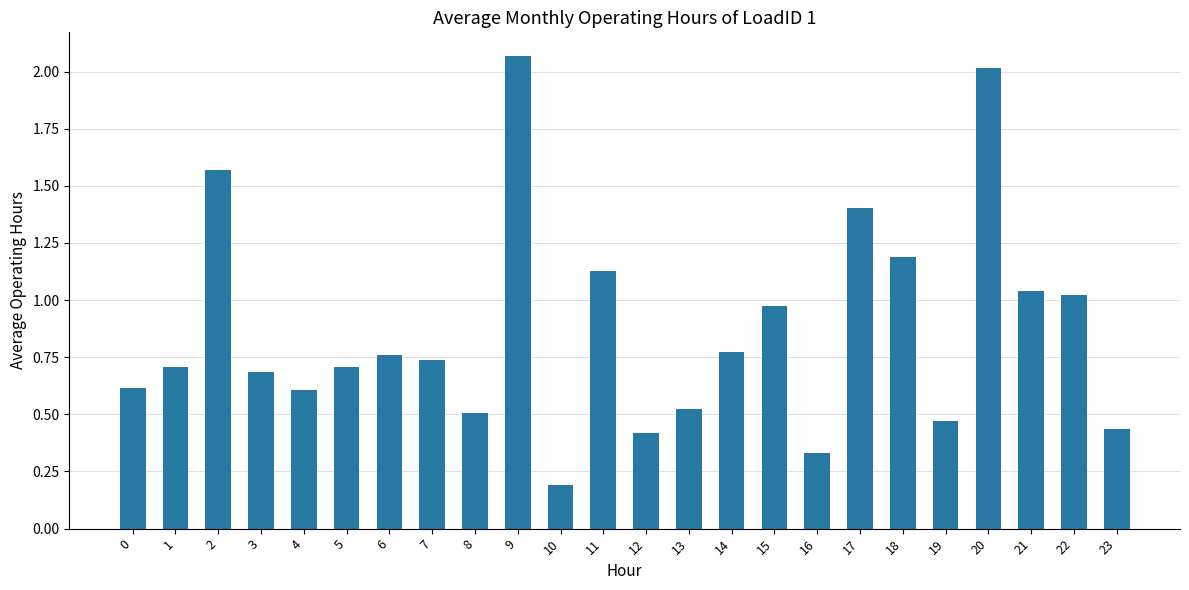

Which category has the highest value across all series?

9